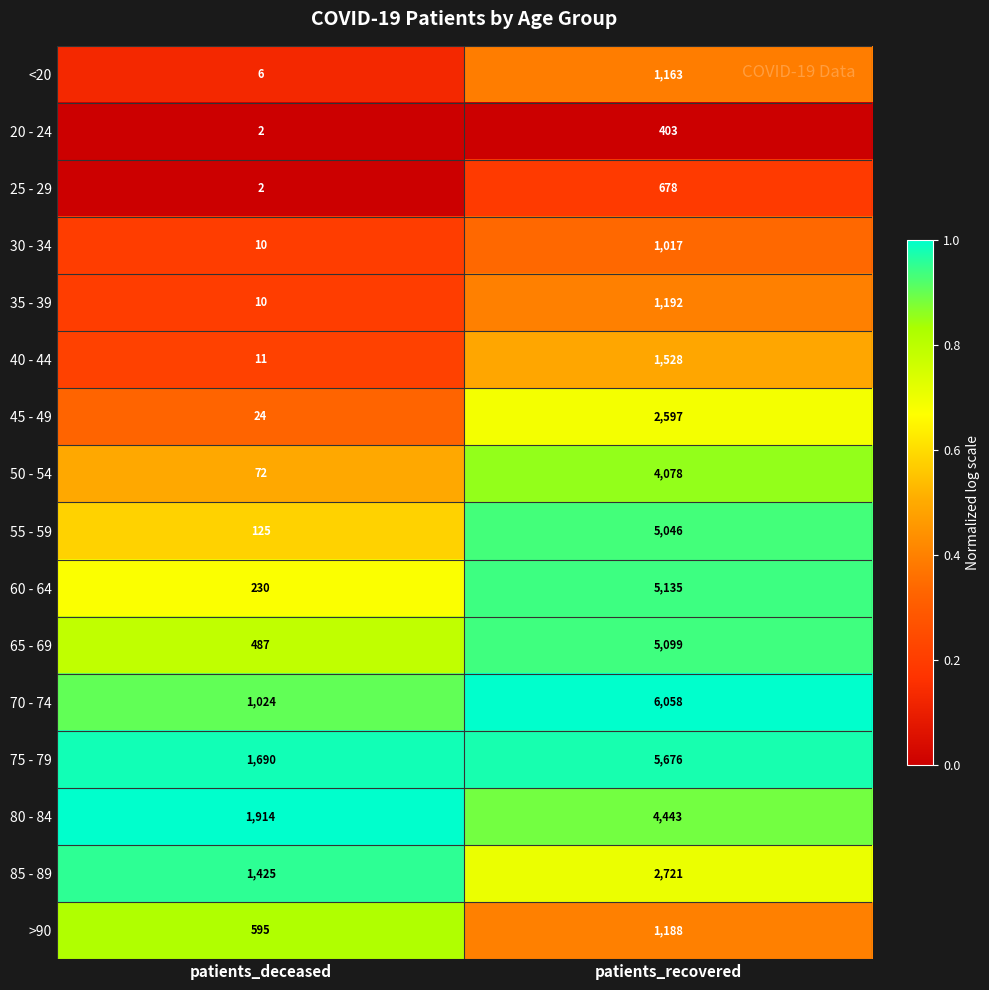

The 45 - 49 series shows 24 at patients_deceased. True or false?

True